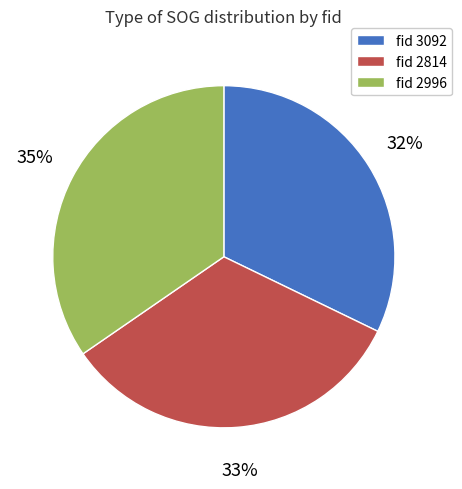

Combined, do fid 2814 and fid 2996 account for over 50%?

Yes